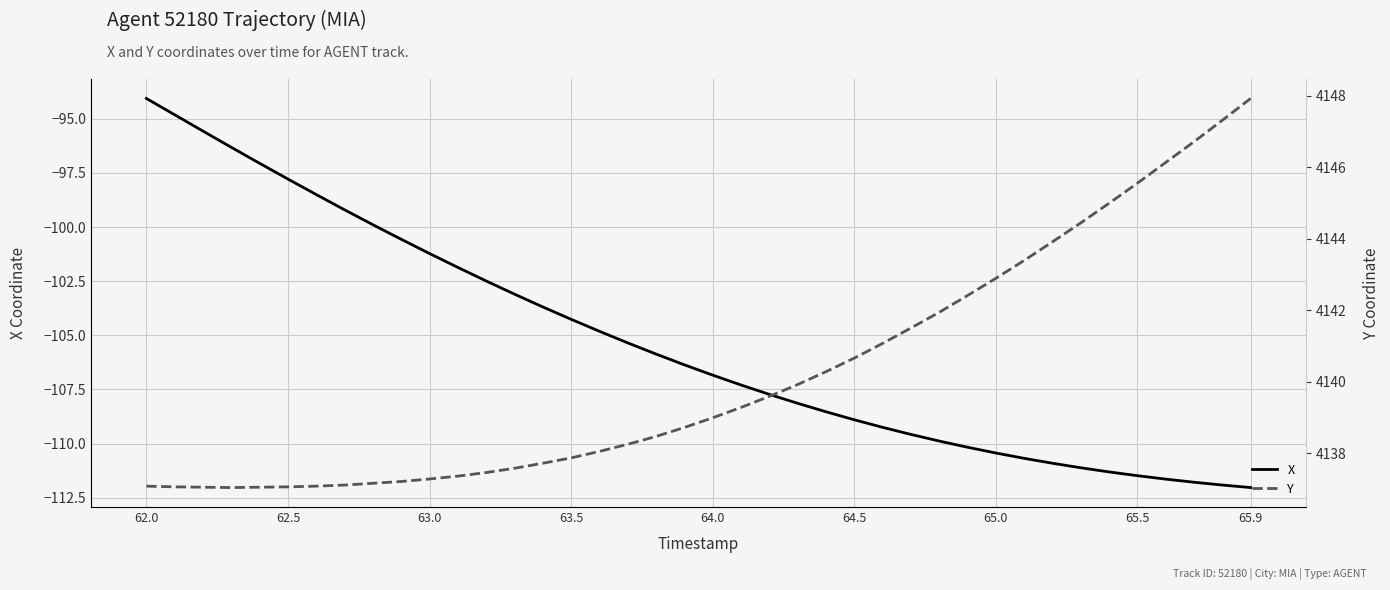

What is the difference between the maximum and minimum values in the Y series?

10.9